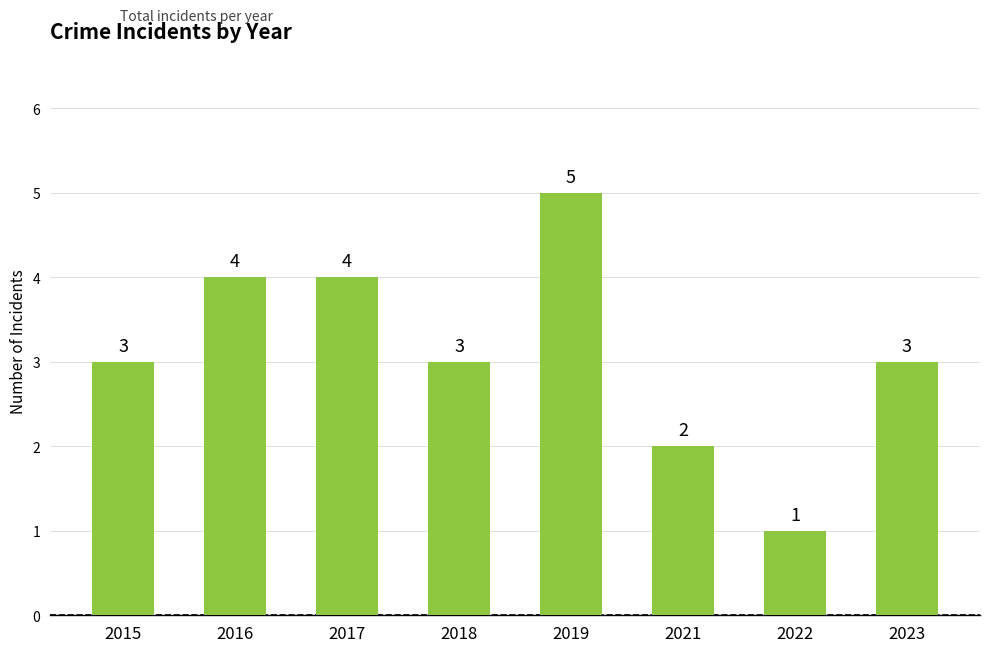

Read the value at 2015.

3